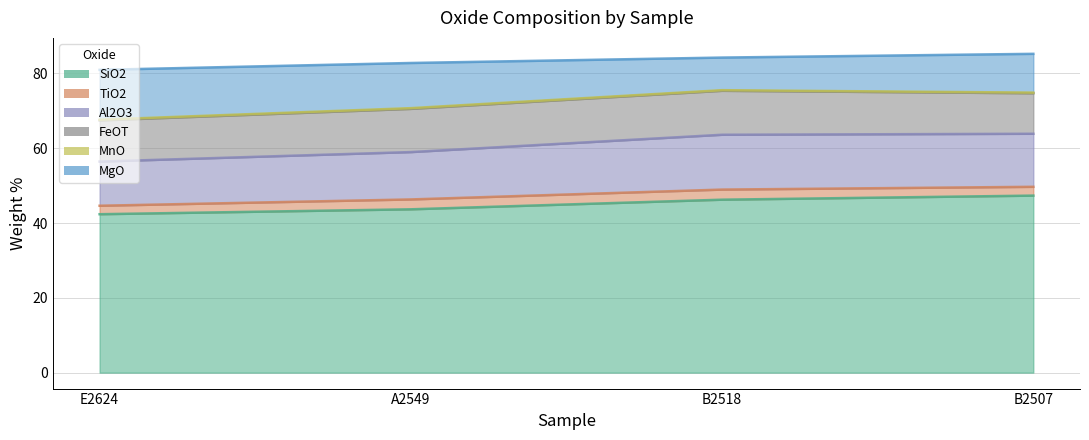

At which label does TiO2 reach its peak?

B2518